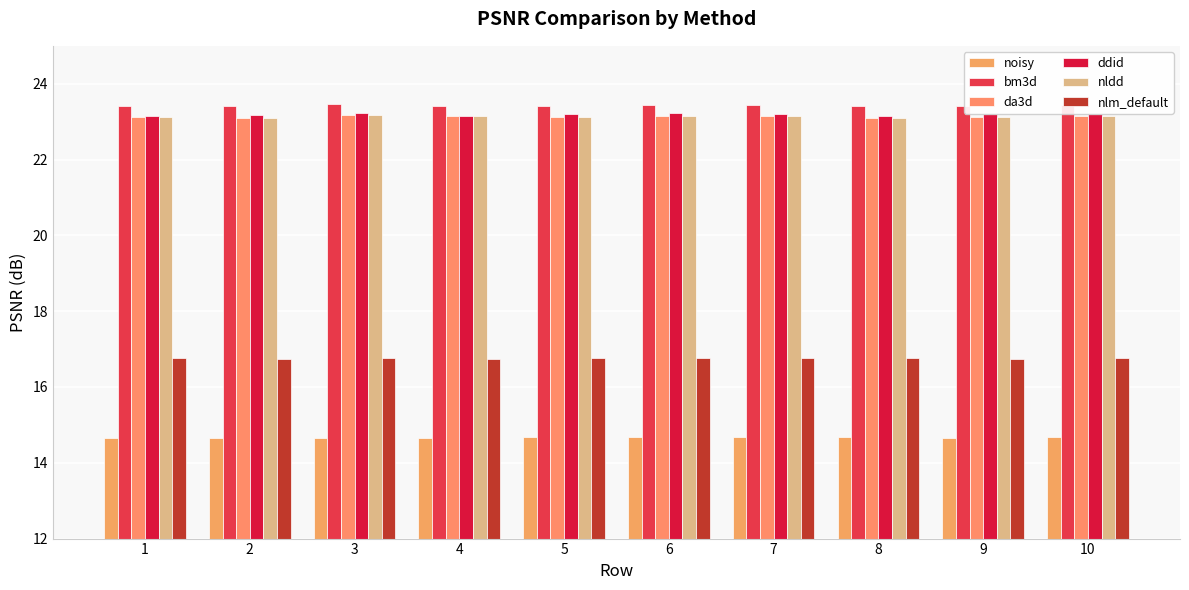

What is the difference between the maximum and minimum values in the bm3d series?

0.1